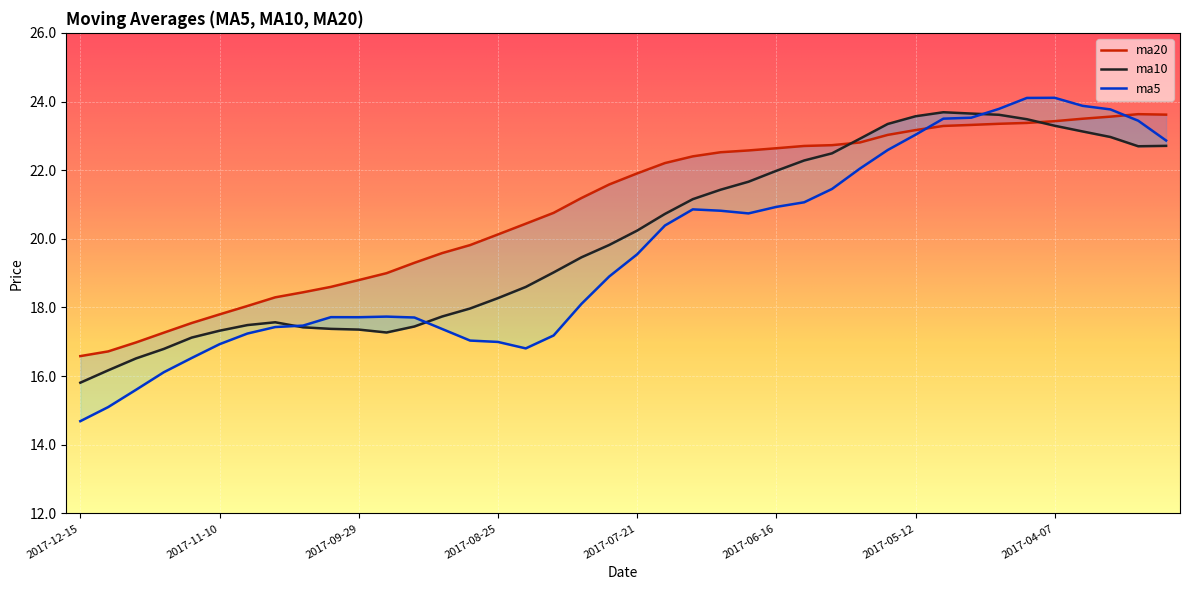

Is this an area chart (filled region under the line)?

No